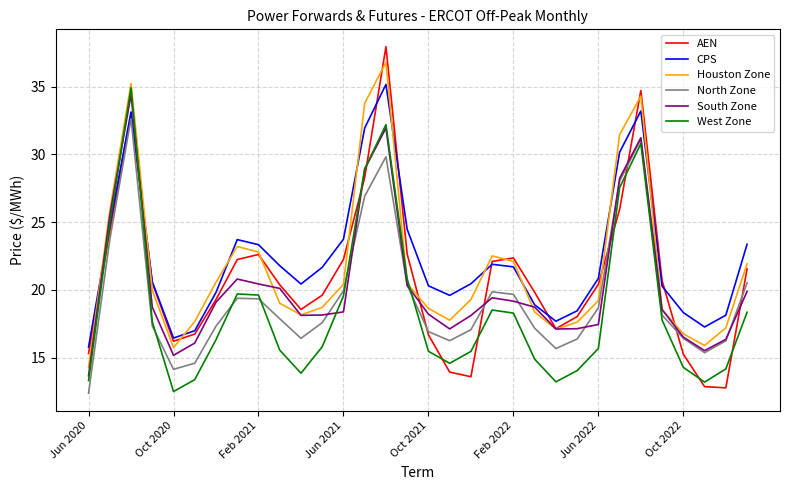

What is the minimum value shown in the chart?

12.4